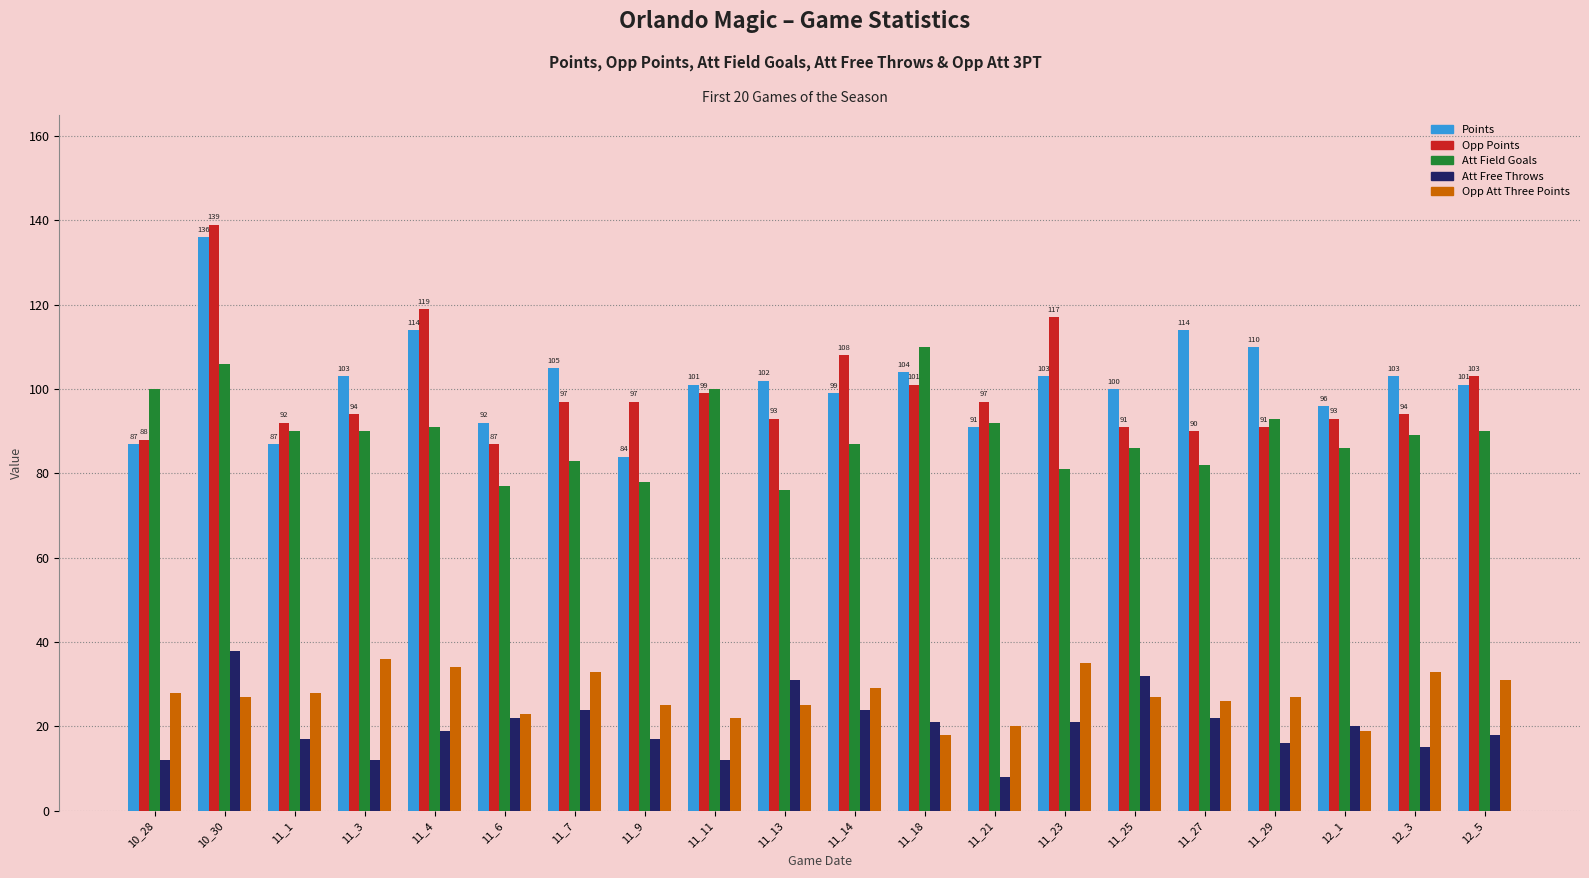

What are all the series names shown in the legend?

Points, Opp Points, Att Field Goals, Att Free Throws, Opp Att Three Points